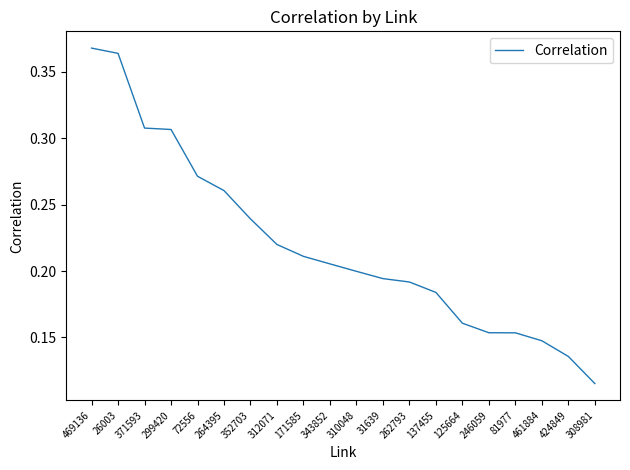

What position from the left is 469136?

1